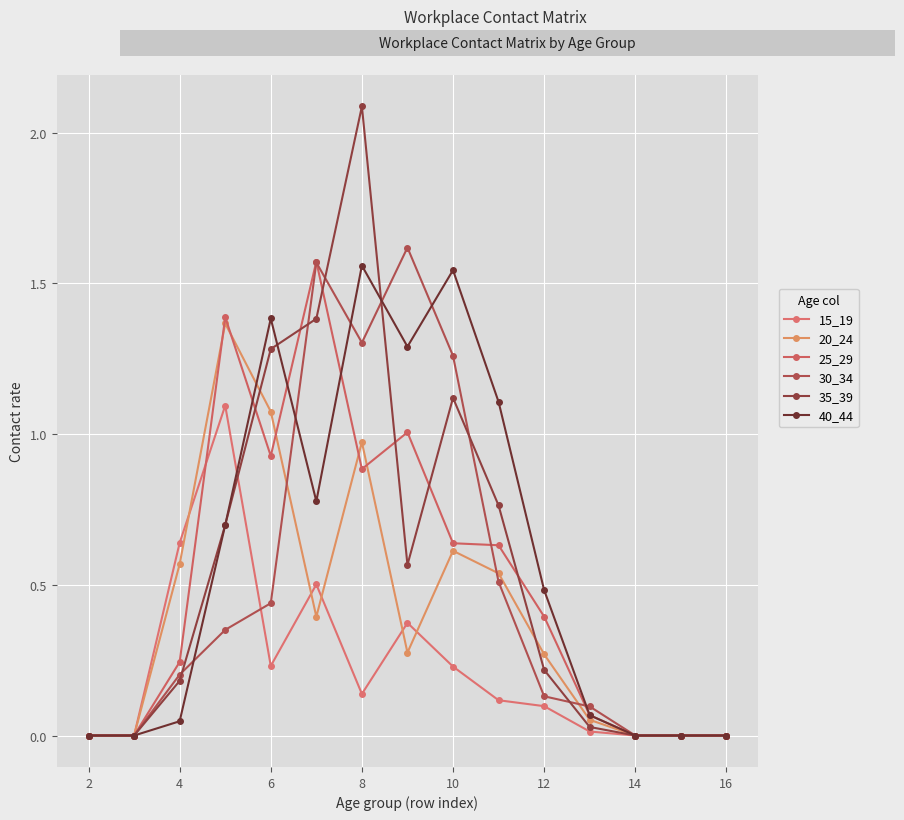

What are all the series names shown in the legend?

15_19, 20_24, 25_29, 30_34, 35_39, 40_44